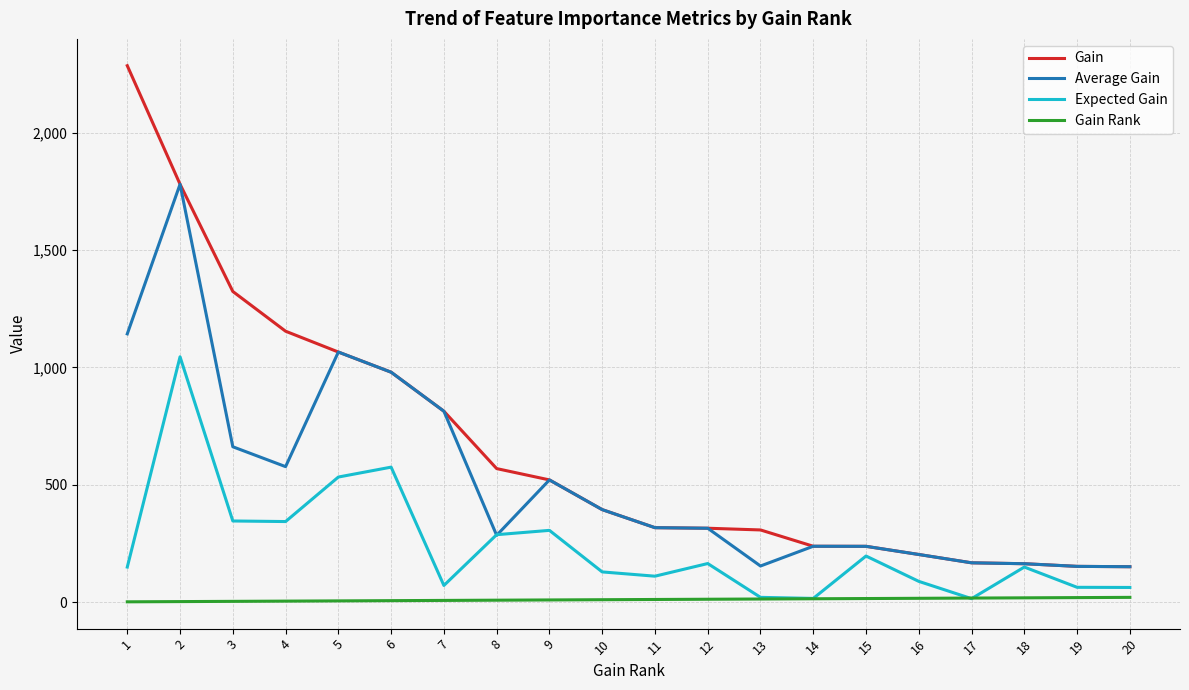

What is the sum of the Expected Gain values at 10 and 11?

238.7